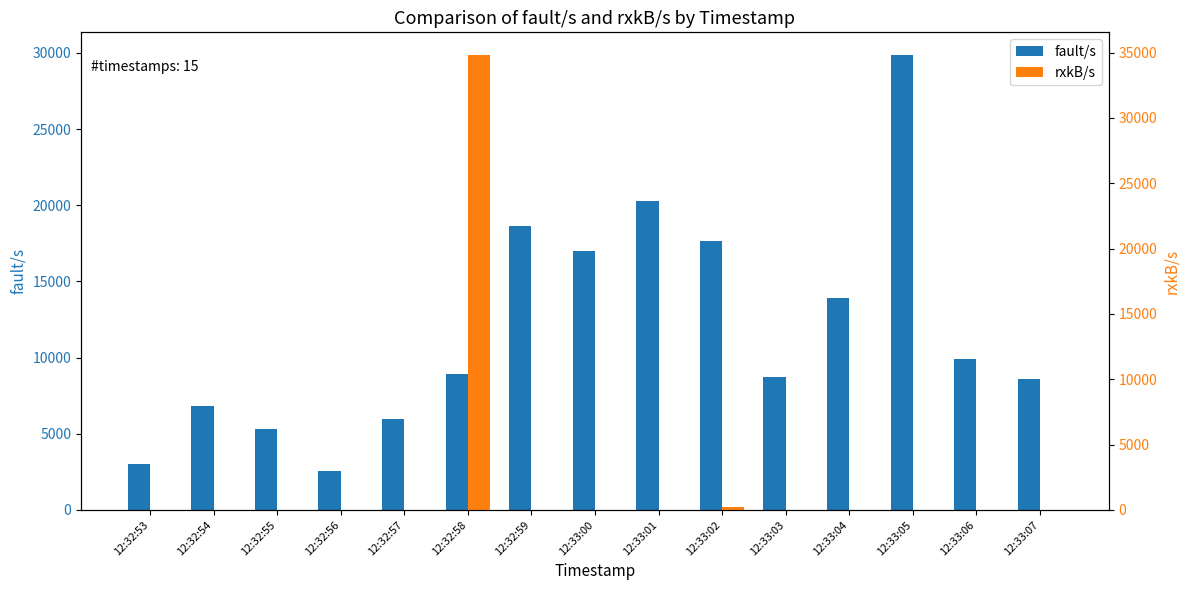

The value of fault/s at 12:33:07 is 8598.0. True or false?

True